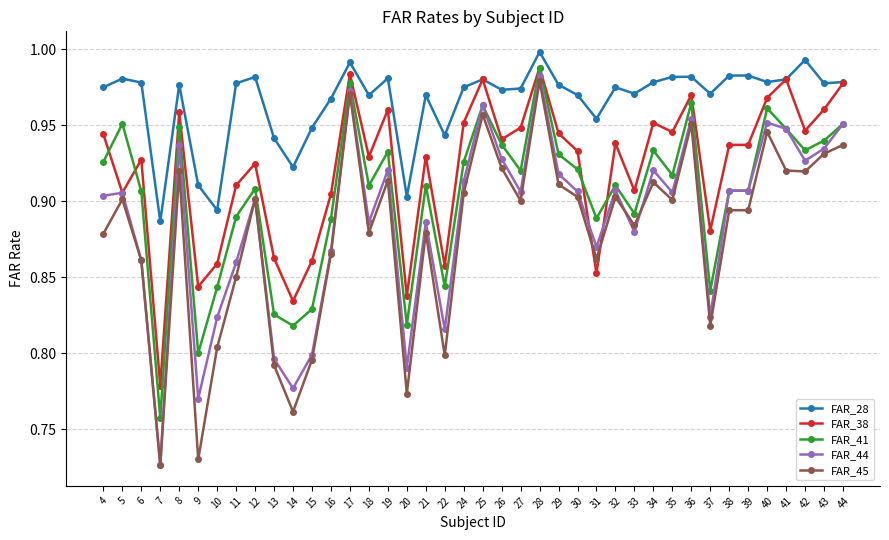

At which category is the sum across all series the highest?

28